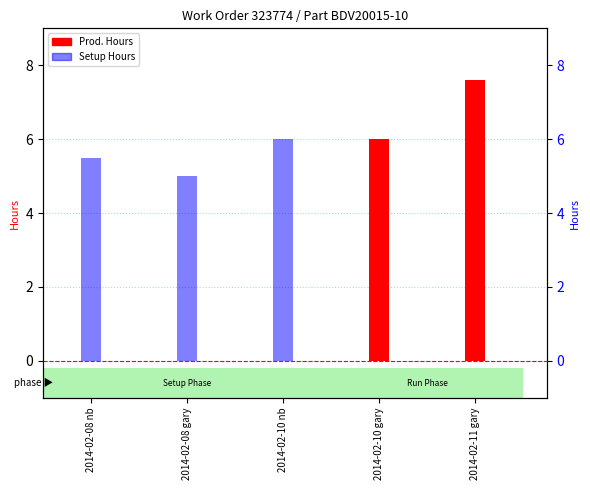

Reading left to right, list all the values displayed in this chart.

Prod. Hours: 0.0	0.0	0.0	6.0	7.6
Setup Hours: 5.5	5.0	6.0	0.0	0.0